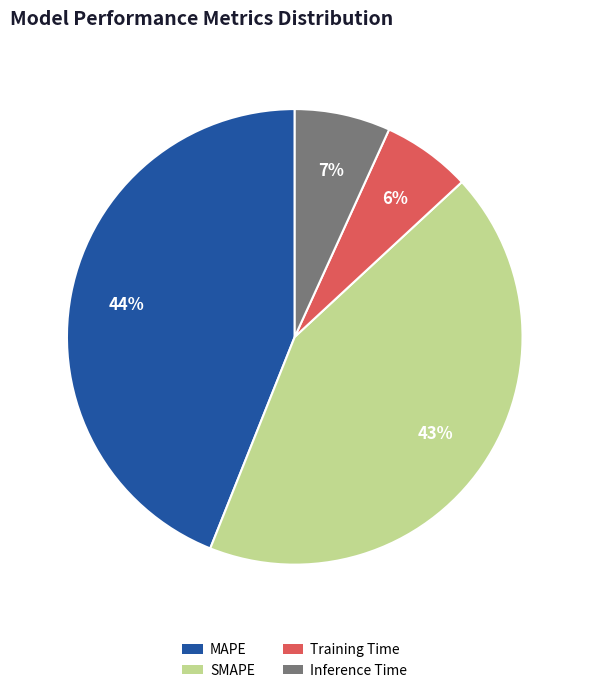

To the nearest percent, what percentage of the pie is SMAPE?

43%